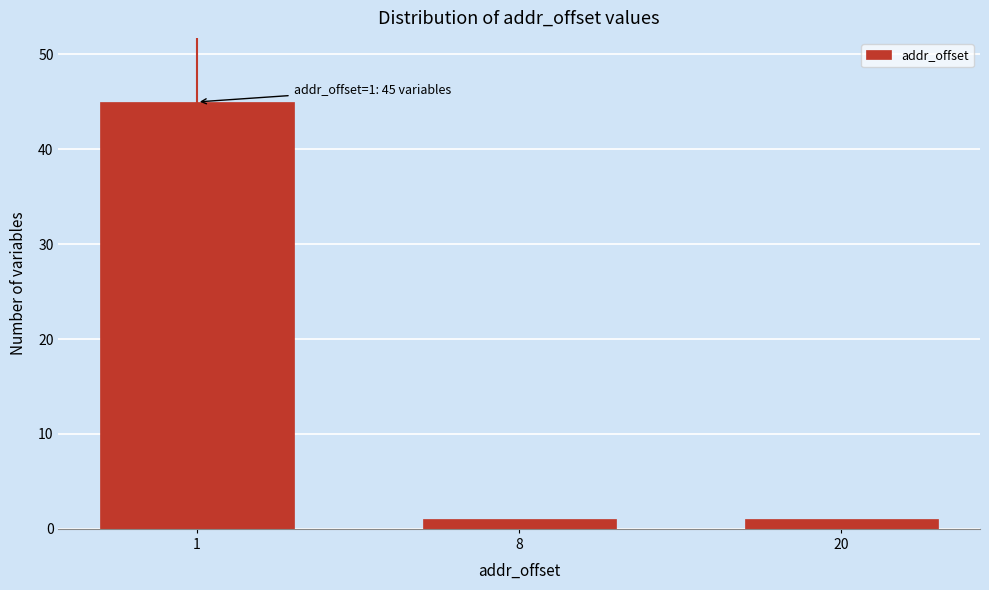

Reading left to right, transcribe all the data shown in this chart.

45	1	1